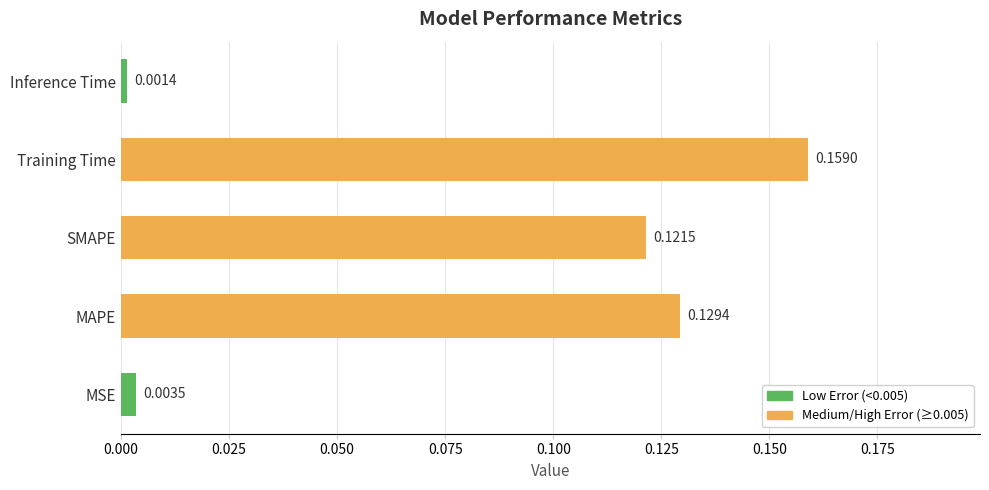

List the labels in order of value, largest first.

Training Time, MAPE, SMAPE, MSE, Inference Time